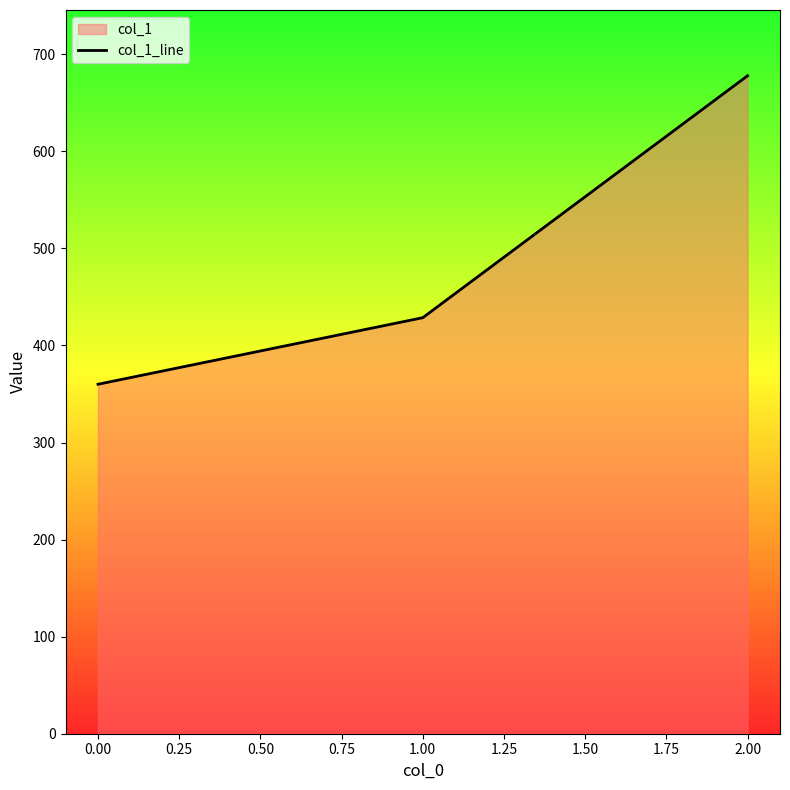

How many lines are shown in the chart?

1